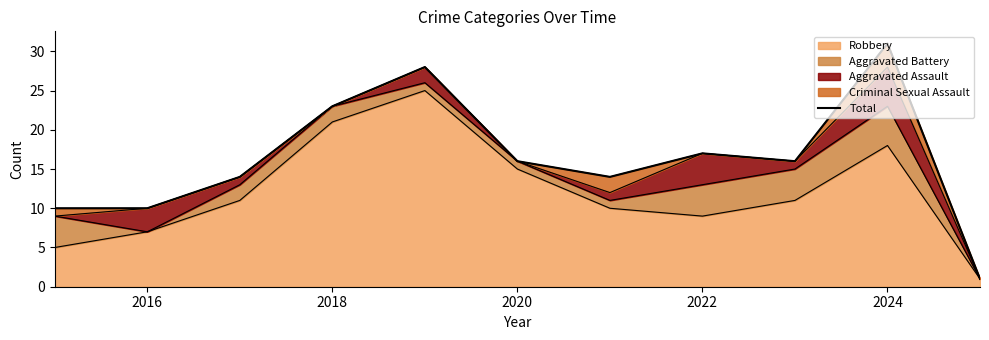

What is the highest value of the Robbery series?

25